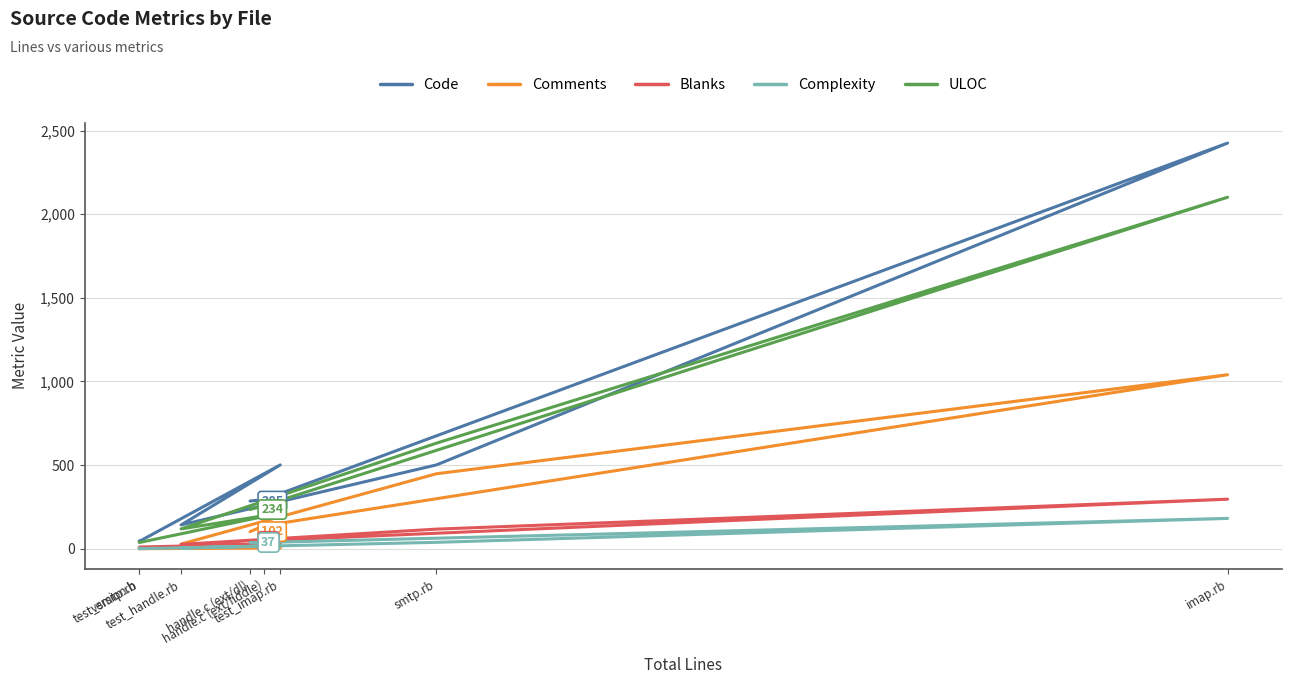

Between handle.c (ext/dl) and imap.rb, which is larger?

imap.rb